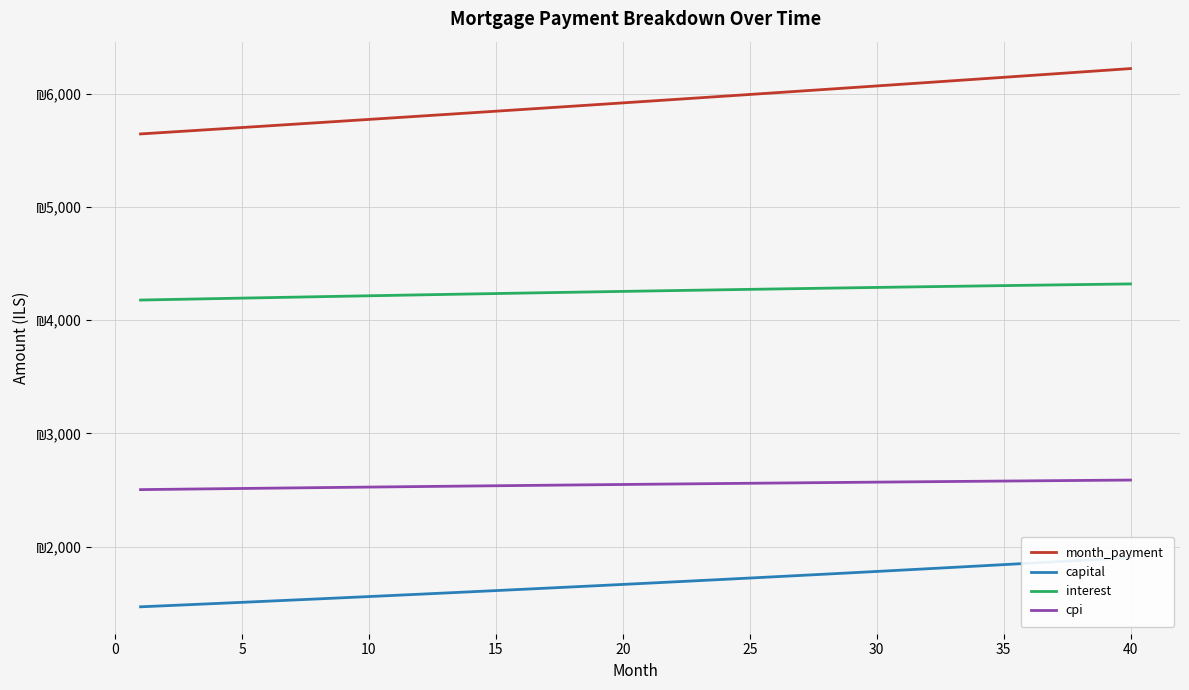

What is the sum of all capital values?

67025.9